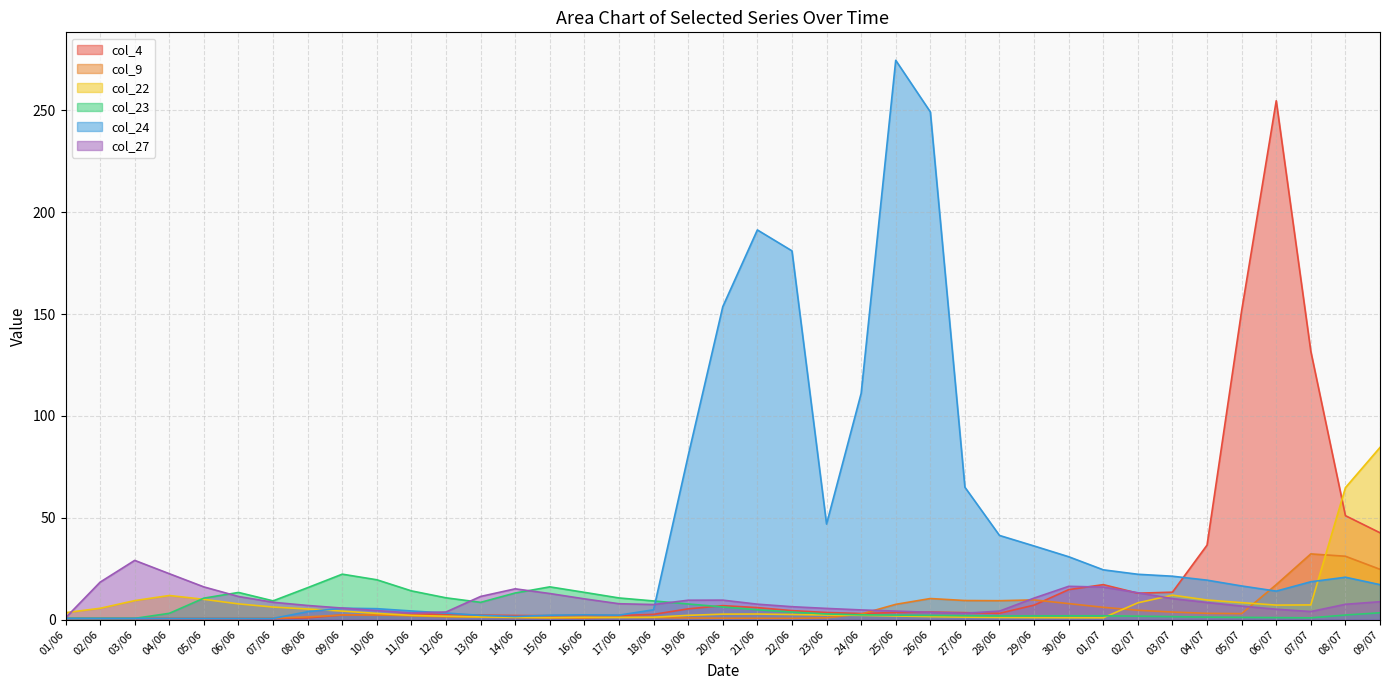

Where is the first local minimum for col_22?

15/06